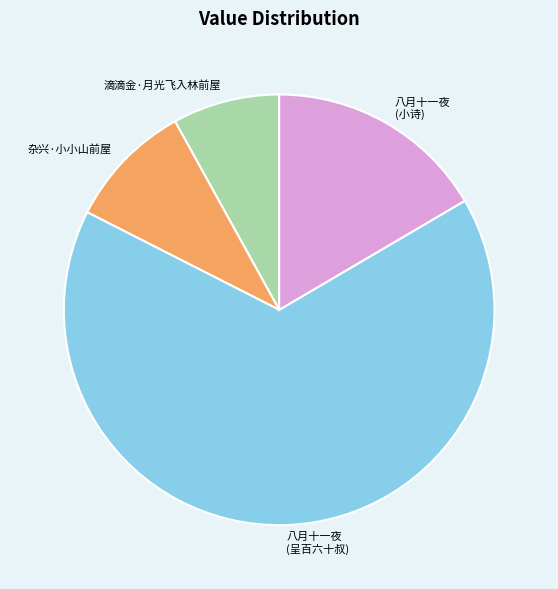

Is there any slice that represents more than half of the pie?

Yes